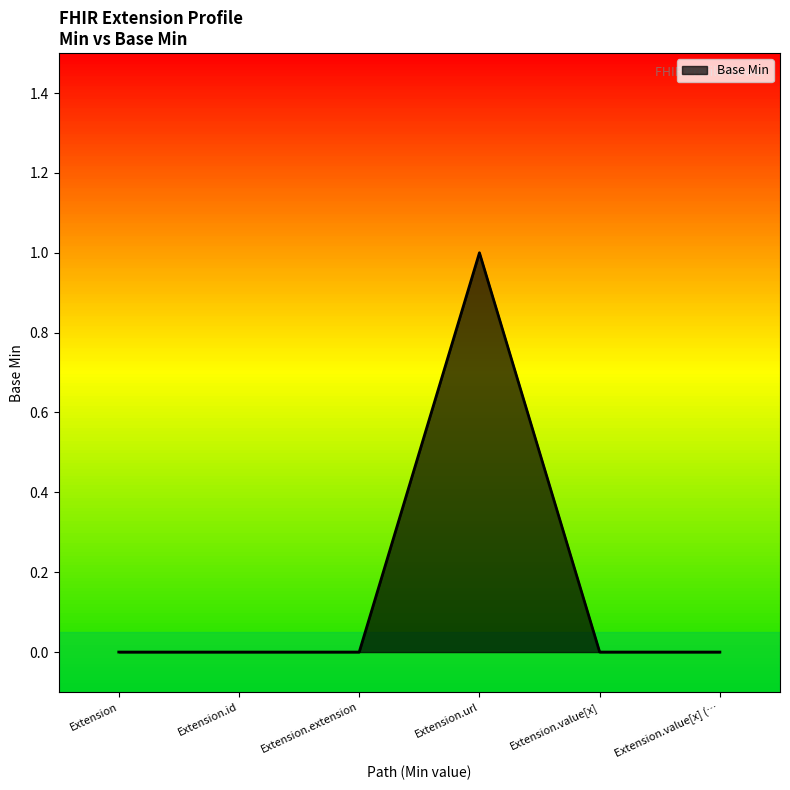

What is the maximum value shown in the chart?

1